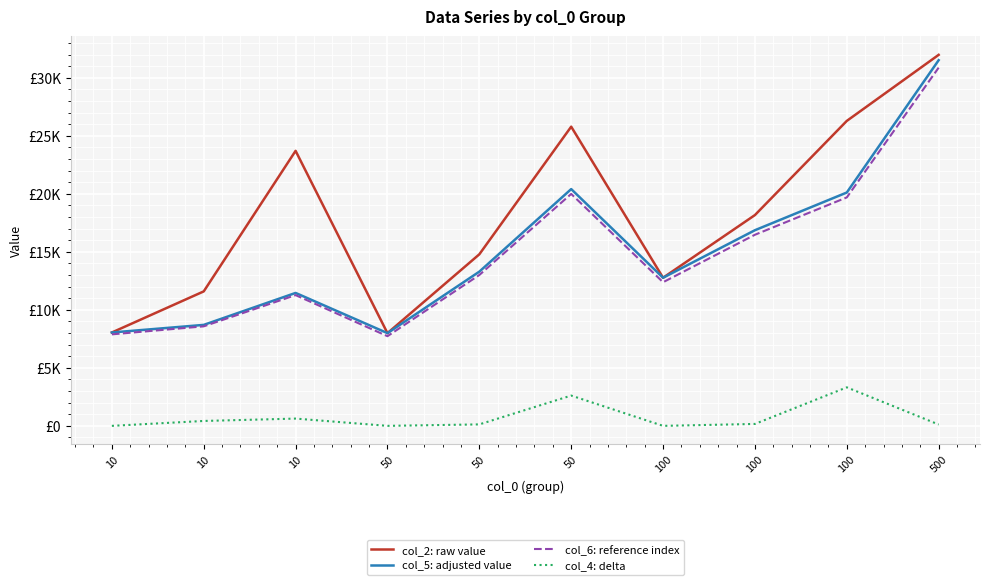

What are all the series names shown in the legend?

col_2: raw value, col_5: adjusted value, col_6: reference index, col_4: delta